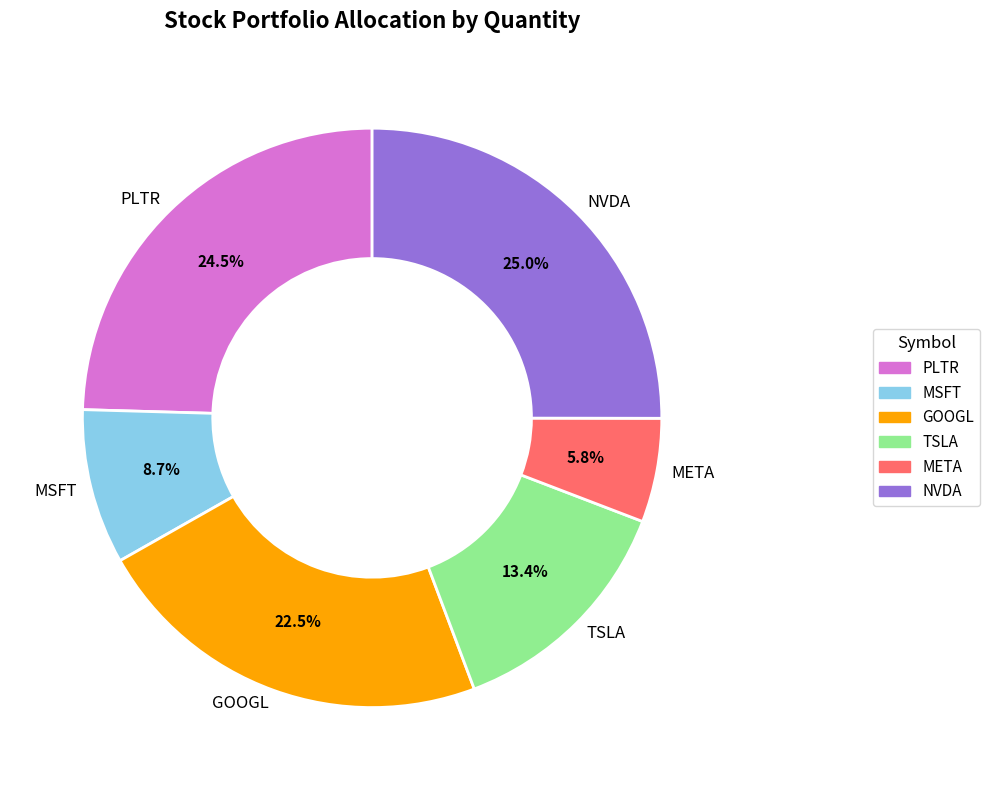

Count the number of slices in the pie.

6